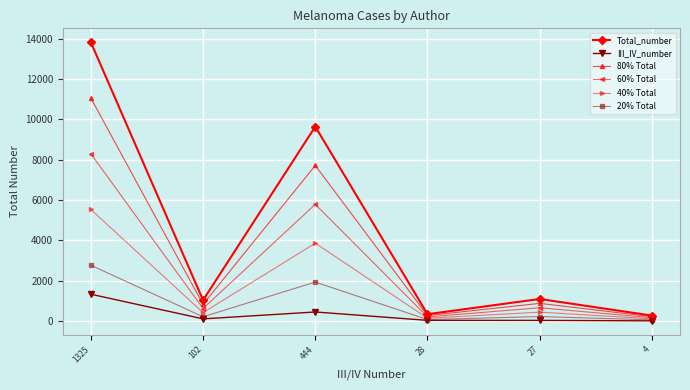

What is the value of the Total_number point at the 2nd from the left?

1027.0